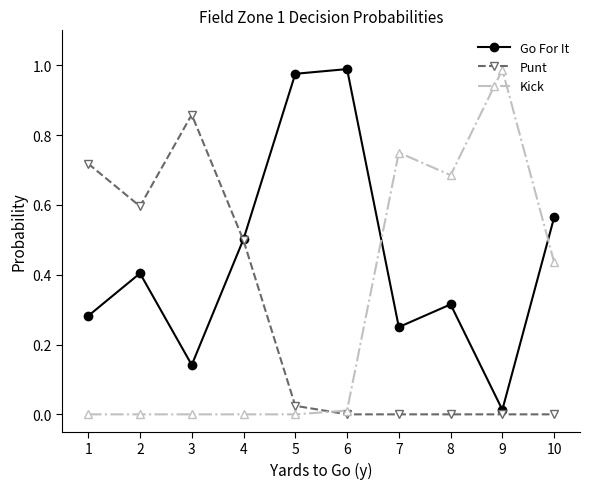

How many times do Punt and Go For It cross each other?

1